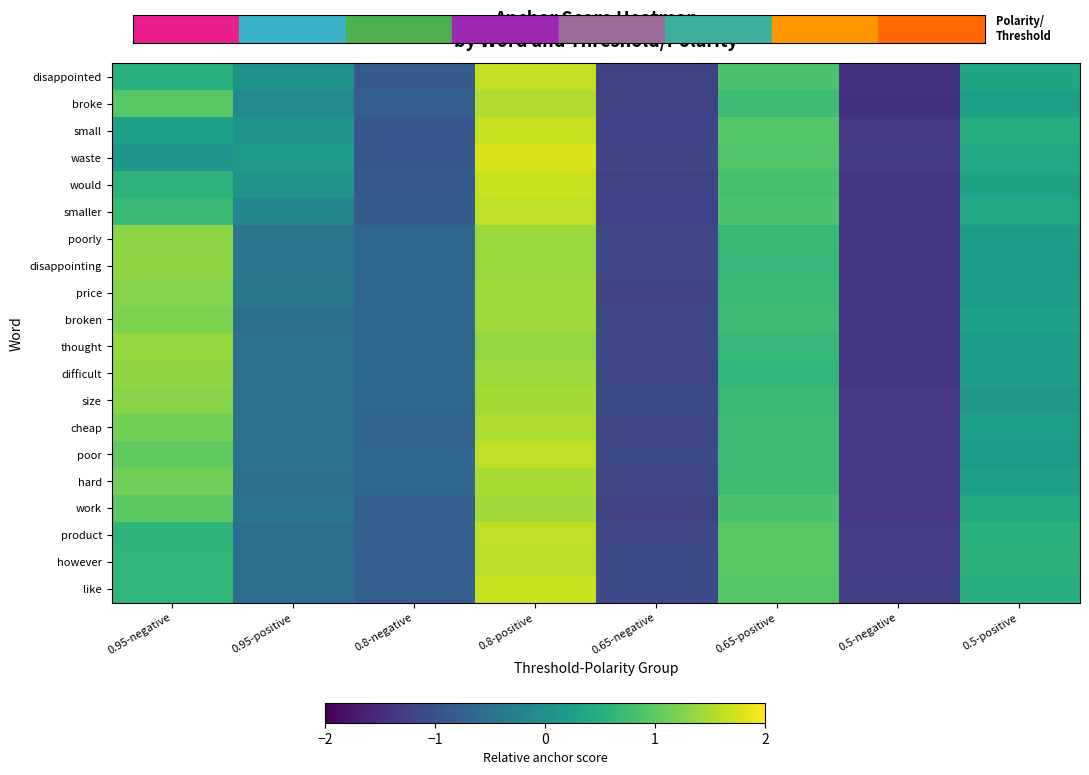

Which series changed the most between 0.95-positive and 0.65-negative?

waste